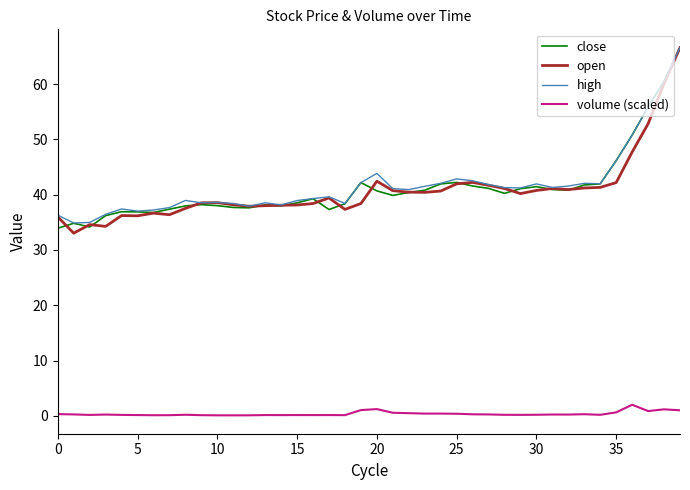

True or false: volume (scaled) and high cross at least once.

False